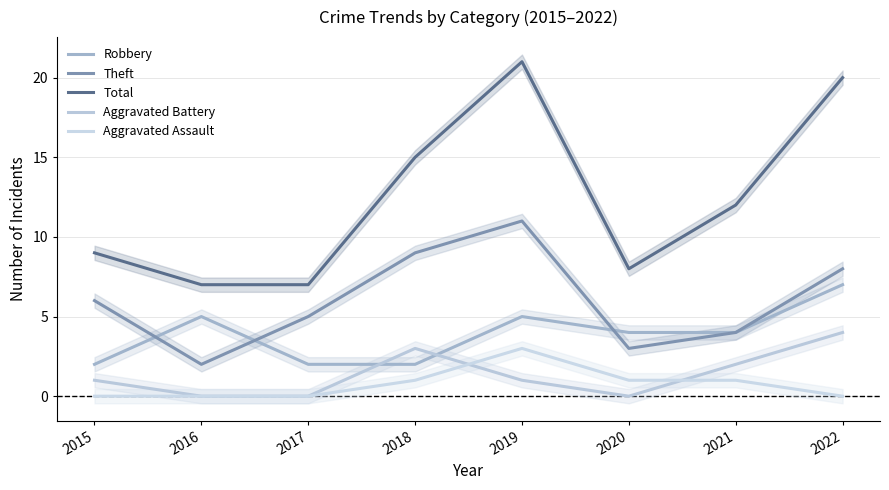

In Theft, how many points are higher than both neighbors (excluding endpoints)?

1